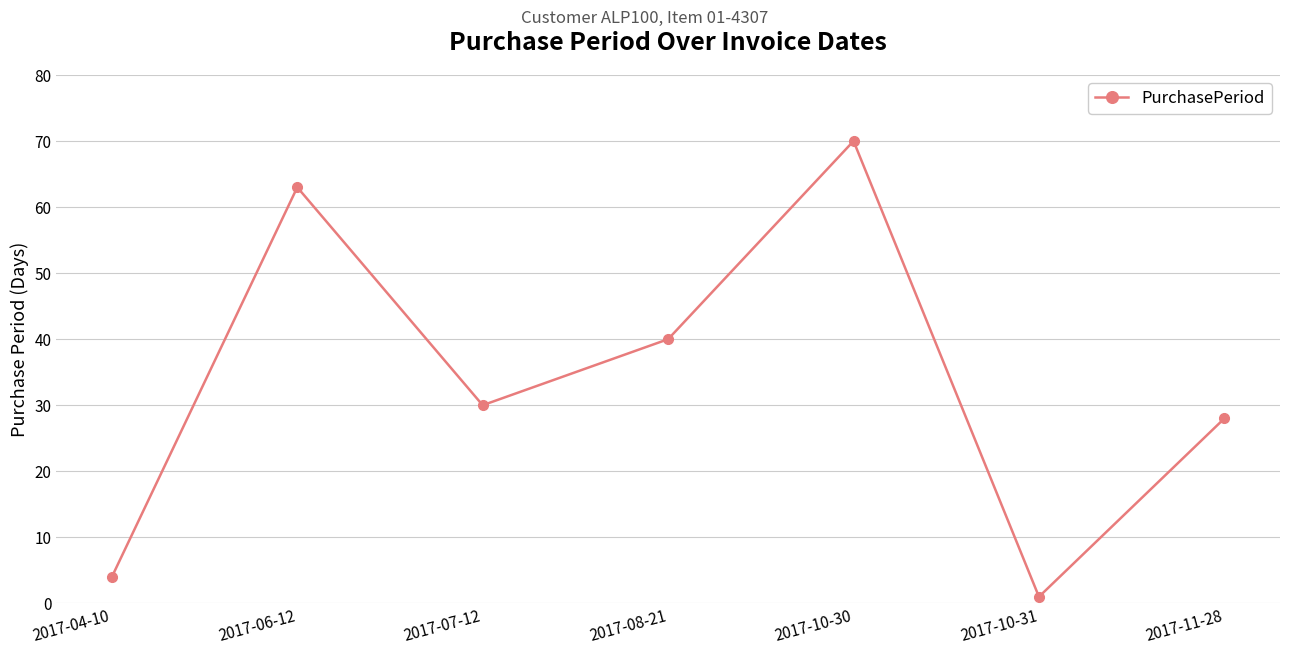

What is the difference between the second highest and minimum values?

62